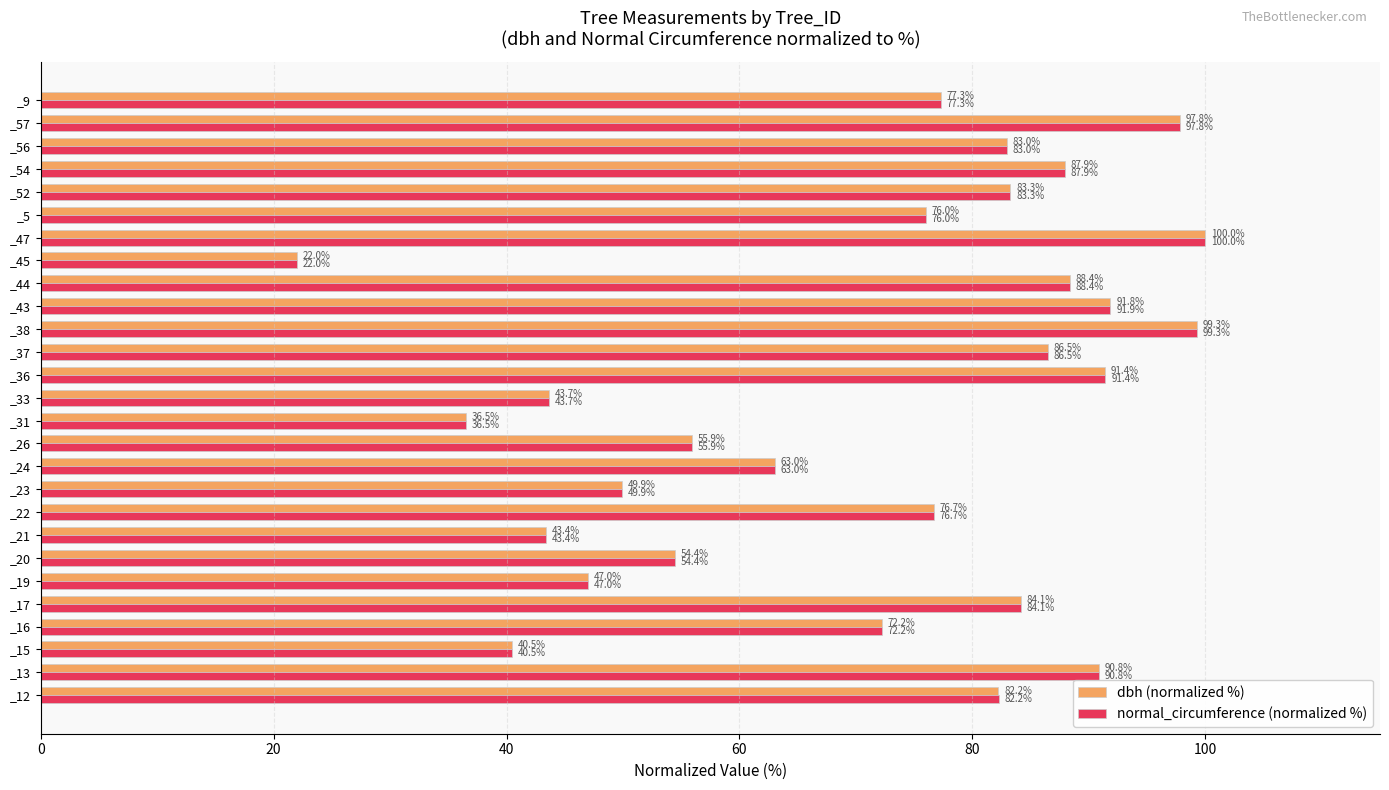

What is the average value of the dbh (normalized %) series?

71.3